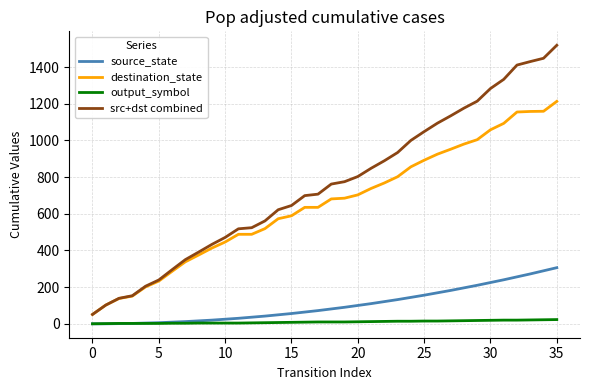

Which series has the widest spread of values?

src+dst combined